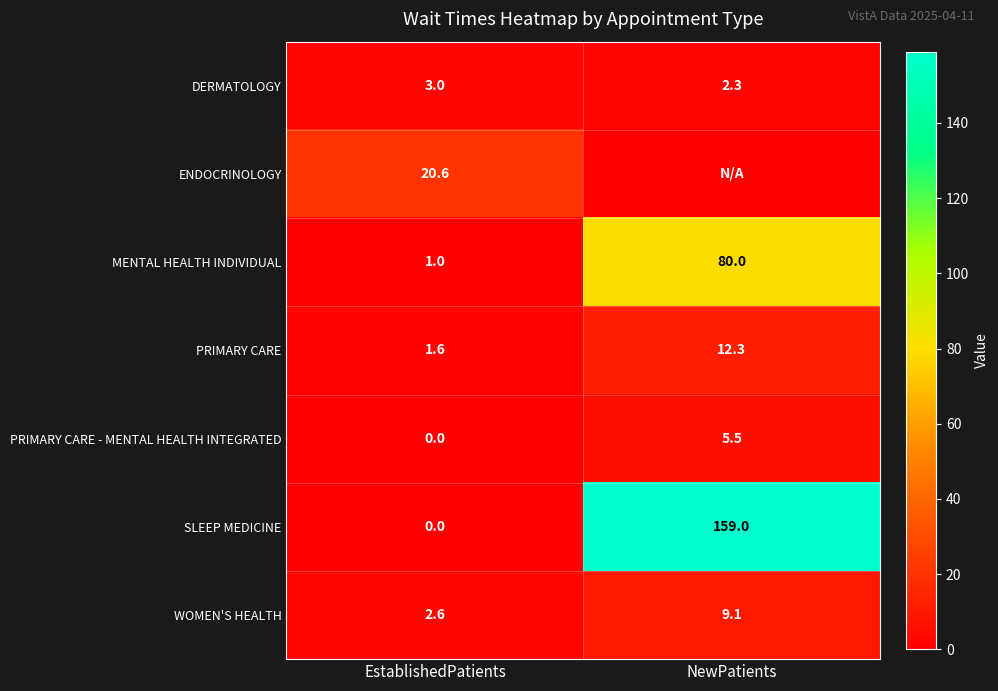

What is the greatest value displayed?

159.0